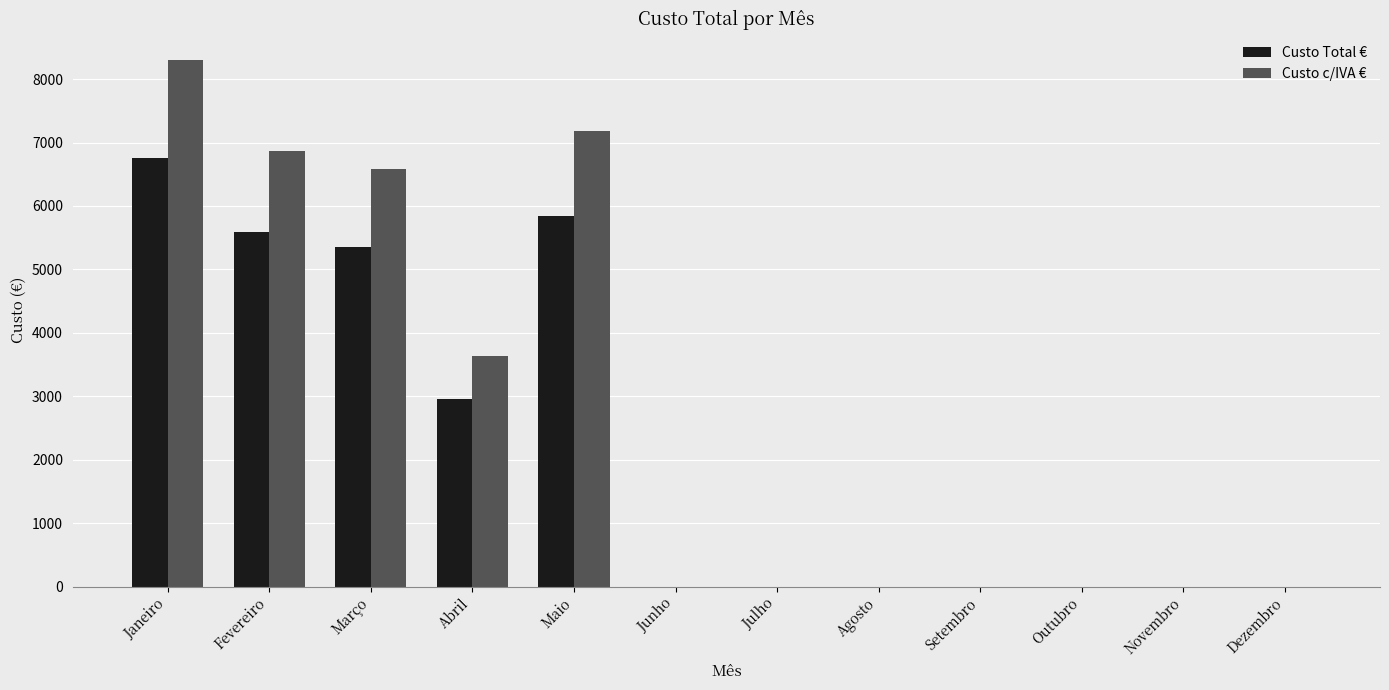

Does the chart contain stacked bars?

No